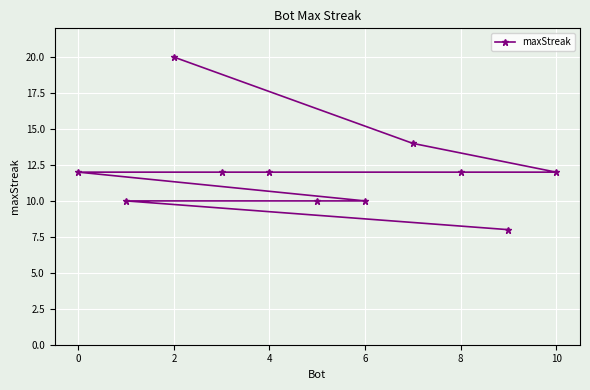

Reading left to right, transcribe all the data shown in this chart.

12	10	20	12	12	10	10	14	12	8	12